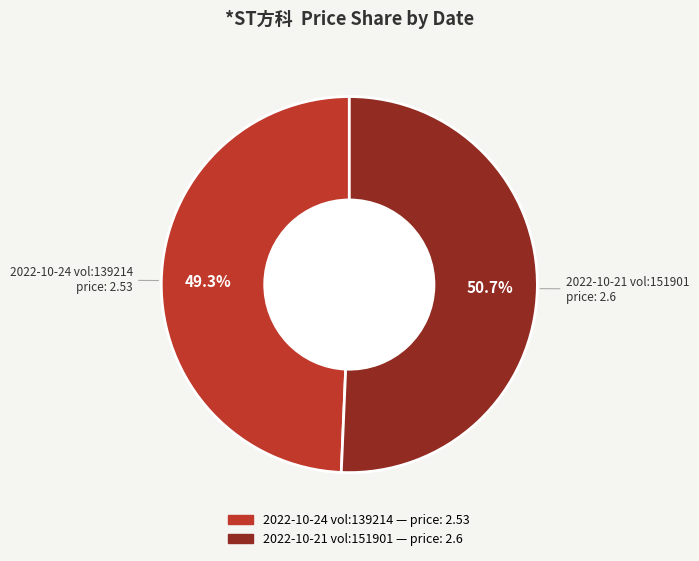

Do 2022-10-24 and 2022-10-21 together represent more than half of the pie?

Yes